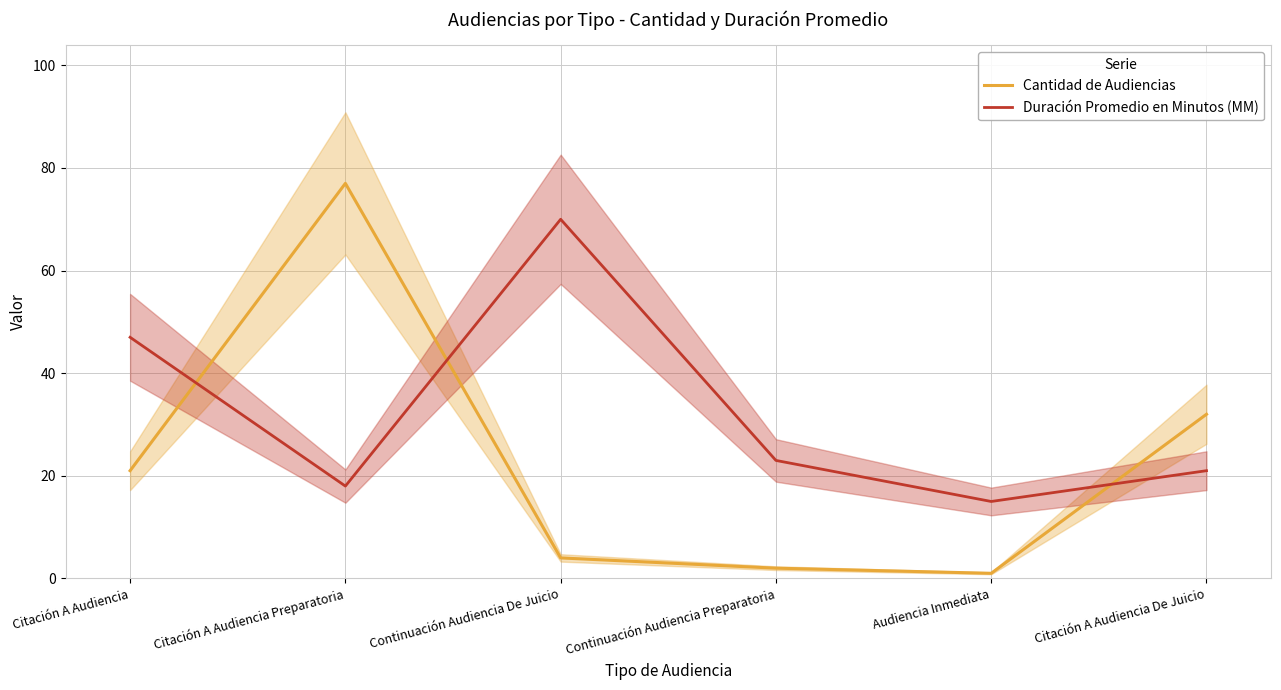

Between which two adjacent categories do Cantidad de Audiencias and Duración Promedio en Minutos (MM) first intersect?

Citación A Audiencia and Citación A Audiencia Preparatoria